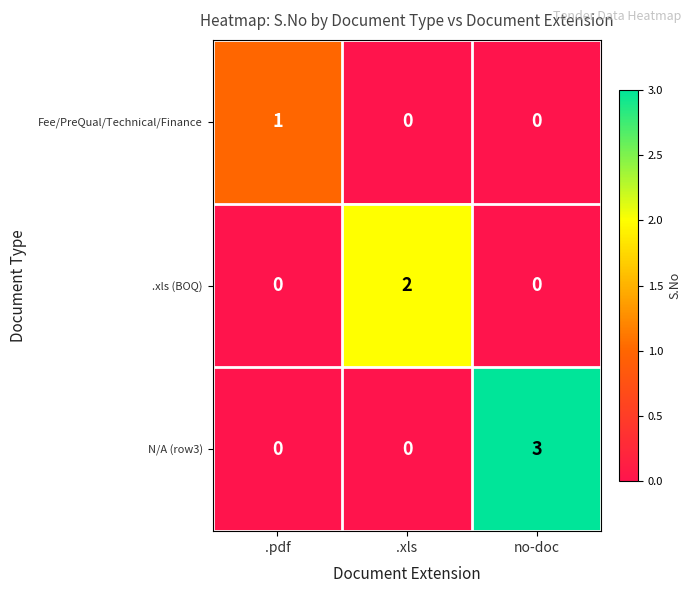

The .xls (BOQ) series shows 0 at .pdf. True or false?

True